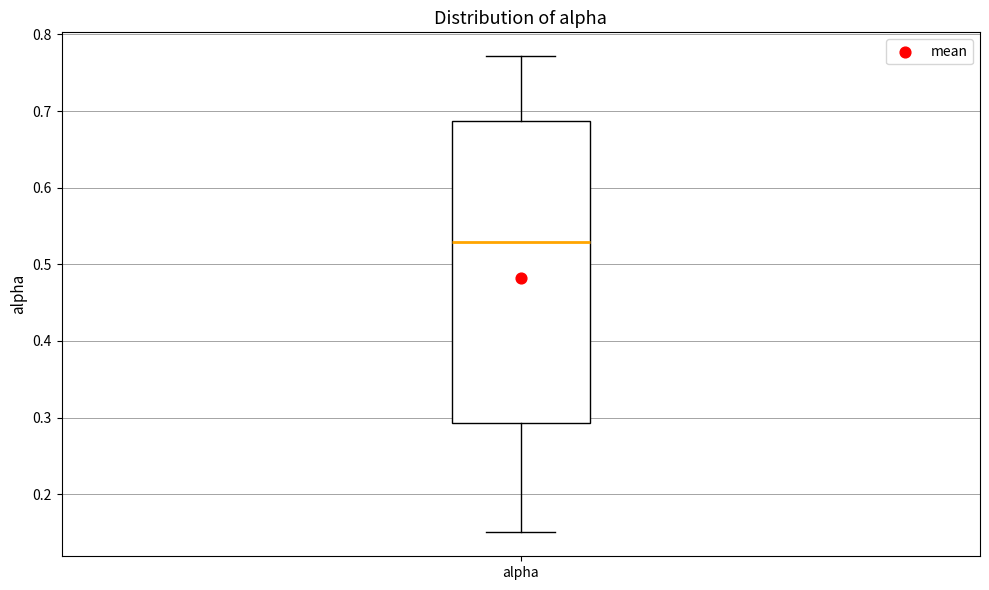

Transcribe this box plot: give where the median line is, the range the box spans, and where the two whiskers end, as read against the y-axis. The values are not printed on the chart, so give them approximately, as read against the axis.

median 0.53, box 0.29 to 0.69, whiskers 0.15 to 0.77